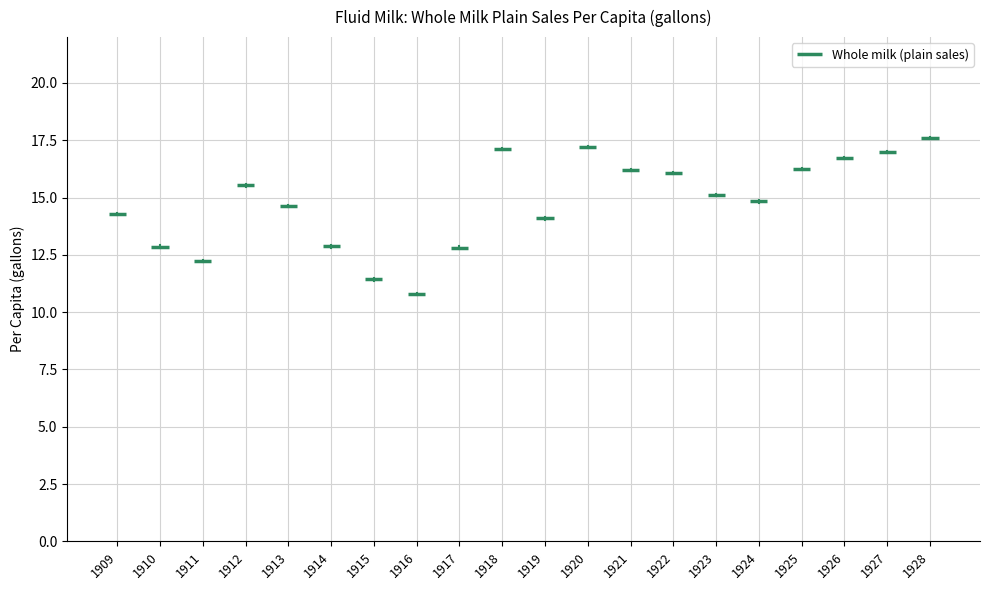

How many values are below 15?

10